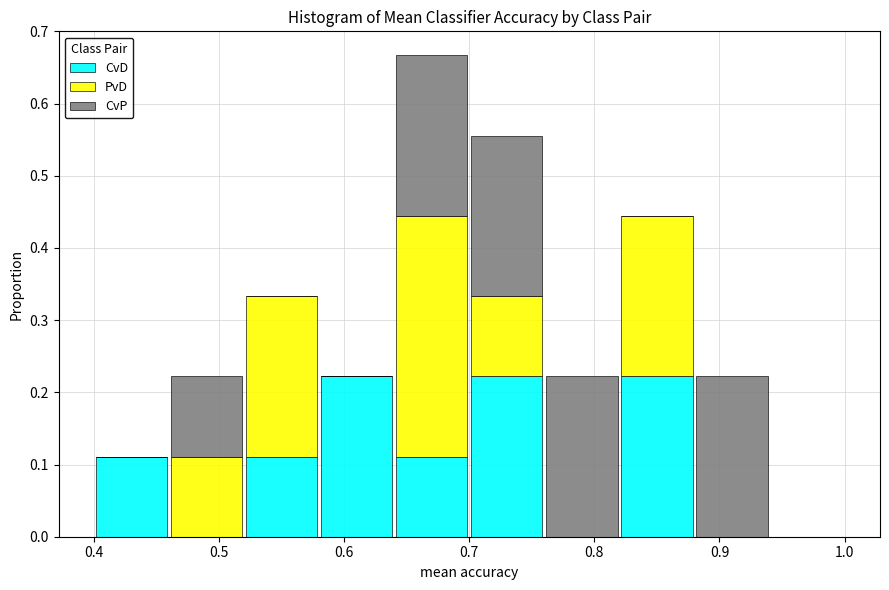

What is the total height of the stacked bar covering 0.76 to 0.82 on the x-axis? The values are not printed on the chart, so give them approximately, as read against the axis.

0.22